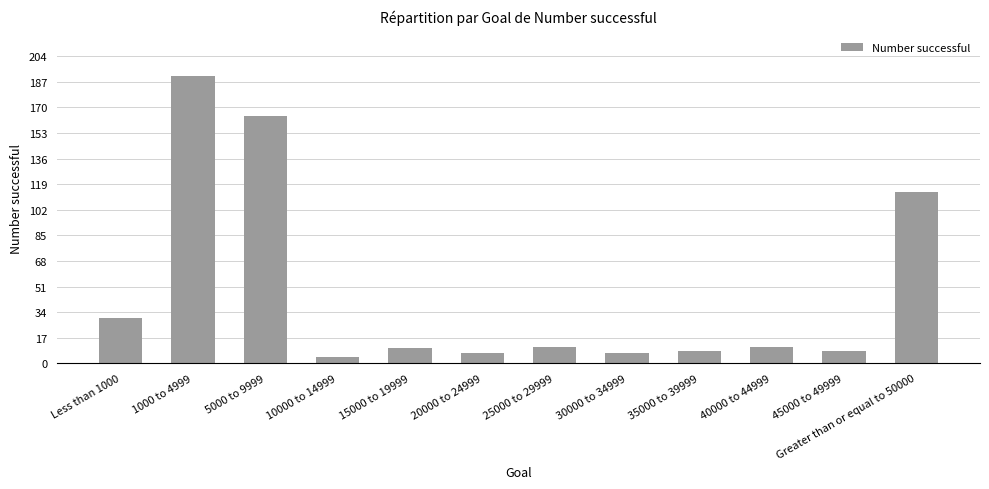

What is the maximum value shown in the chart?

191